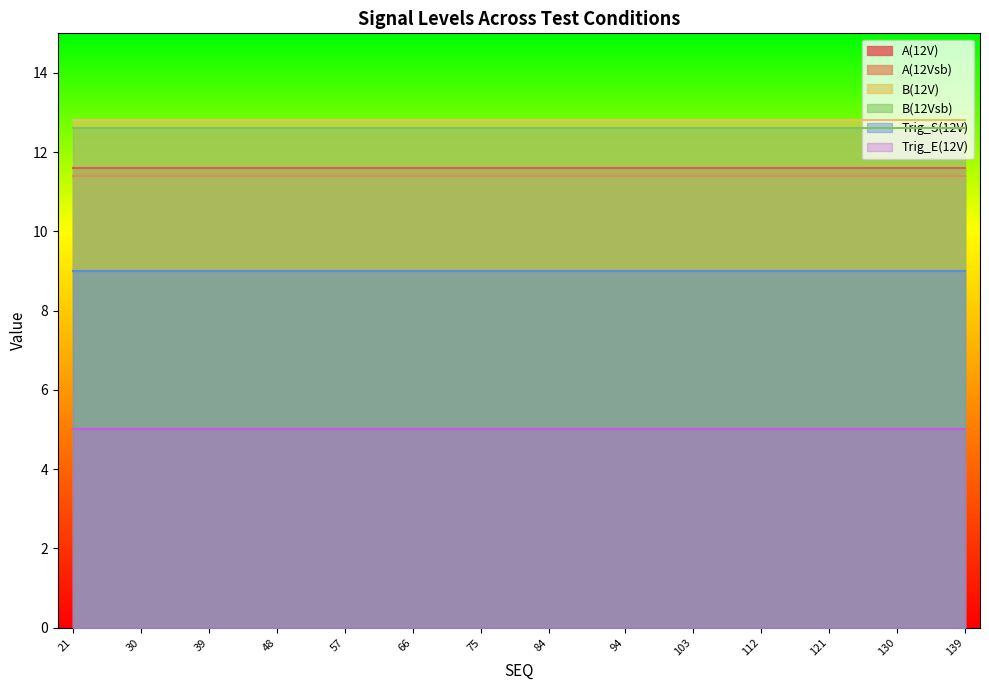

At which label is B(12Vsb) closest to 12?

21